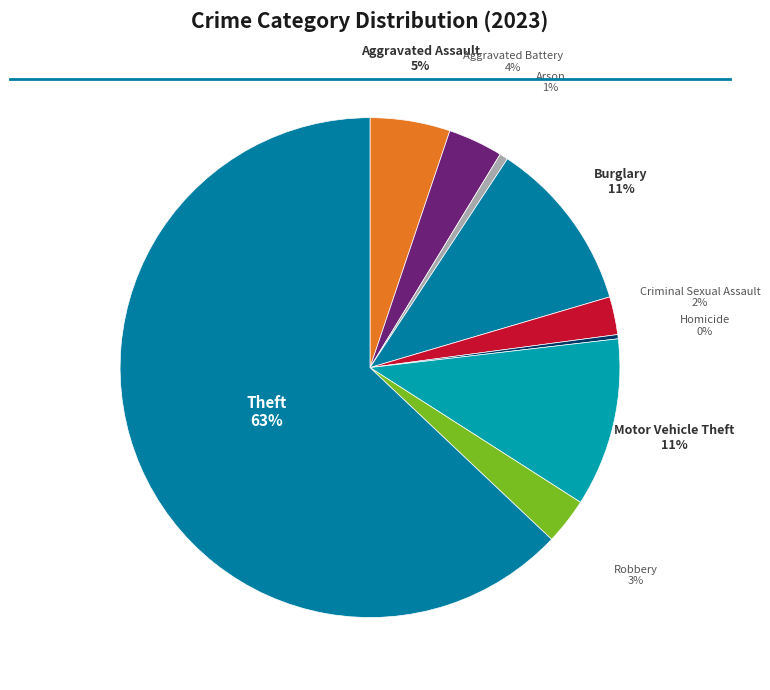

Count the number of slices in the pie.

9